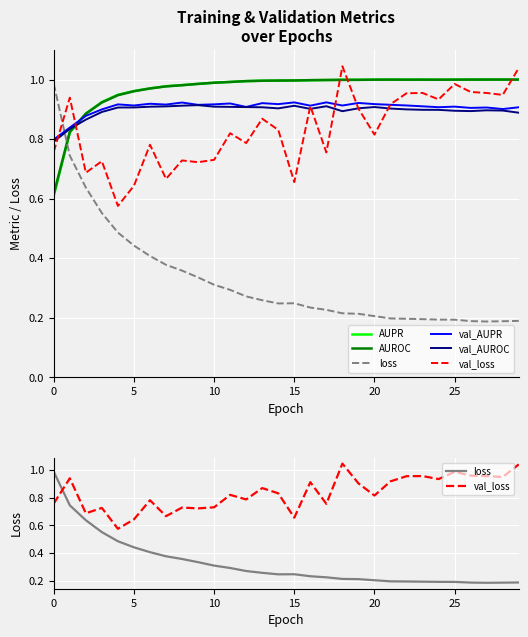

What are all the series names shown in the legend?

AUPR, AUROC, loss, val_AUPR, val_AUROC, val_loss